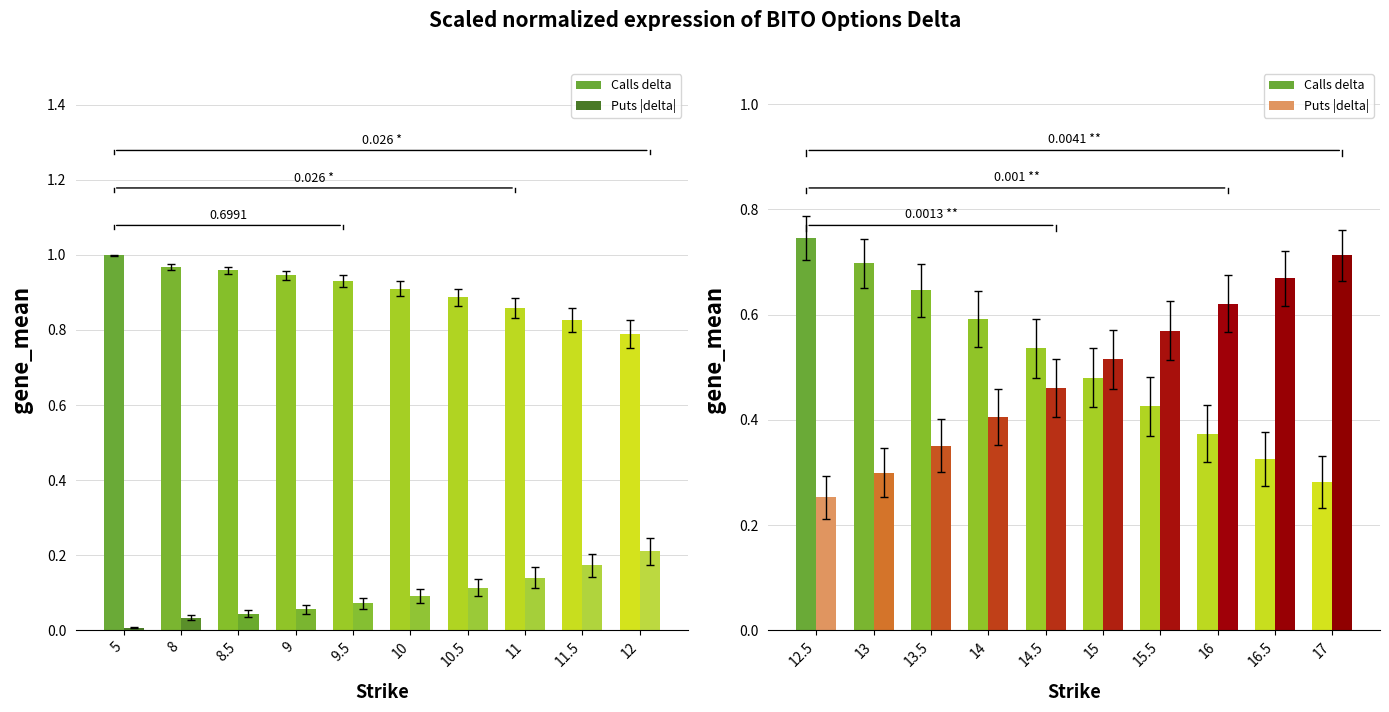

What are all the series names shown in the legend?

Calls delta, Puts |delta|